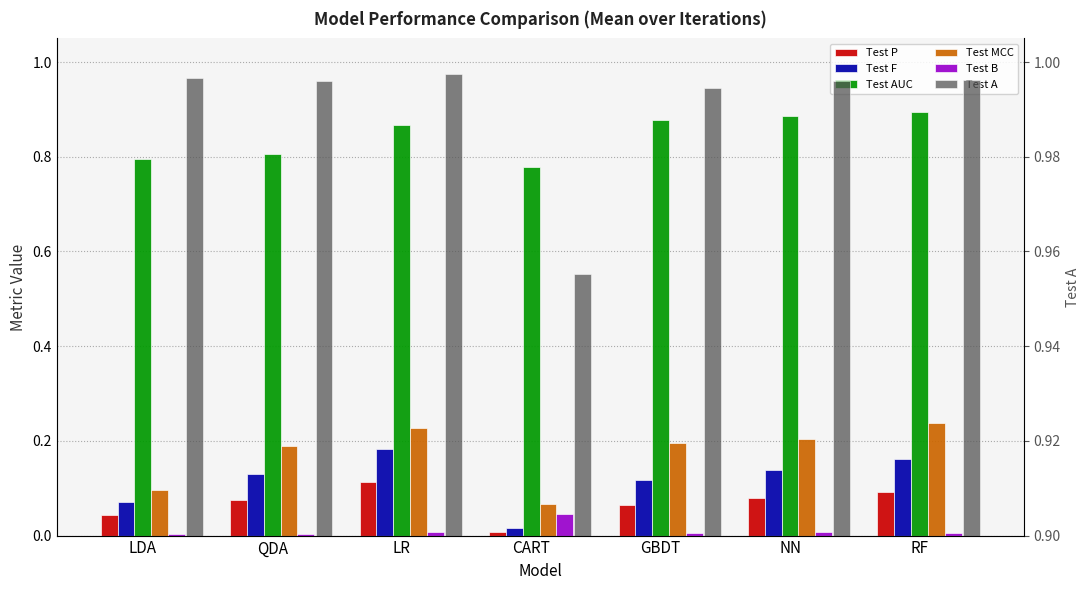

What are all the series names shown in the legend?

Test P, Test F, Test AUC, Test MCC, Test B, Test A